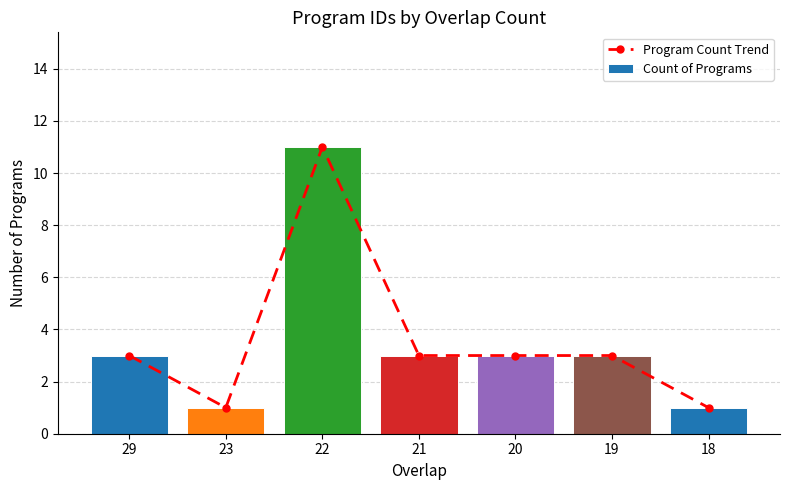

Rank the series by their maximum value, from lowest to highest.

Program Count Trend, Count of Programs